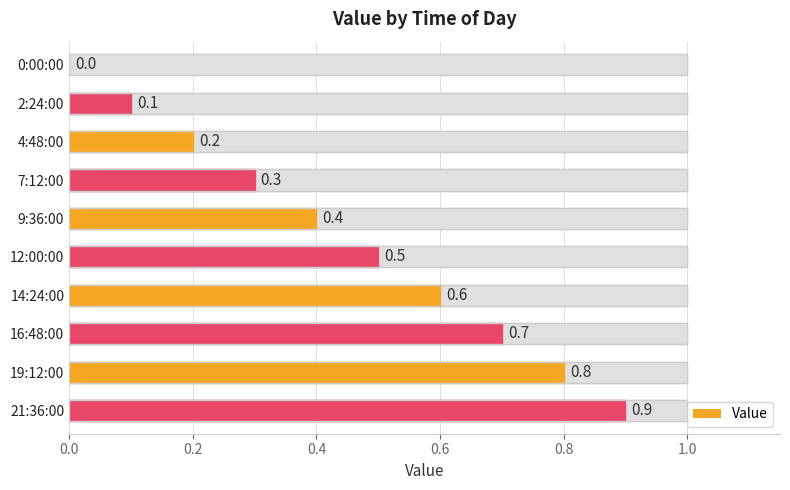

How many bars are there in total?

10